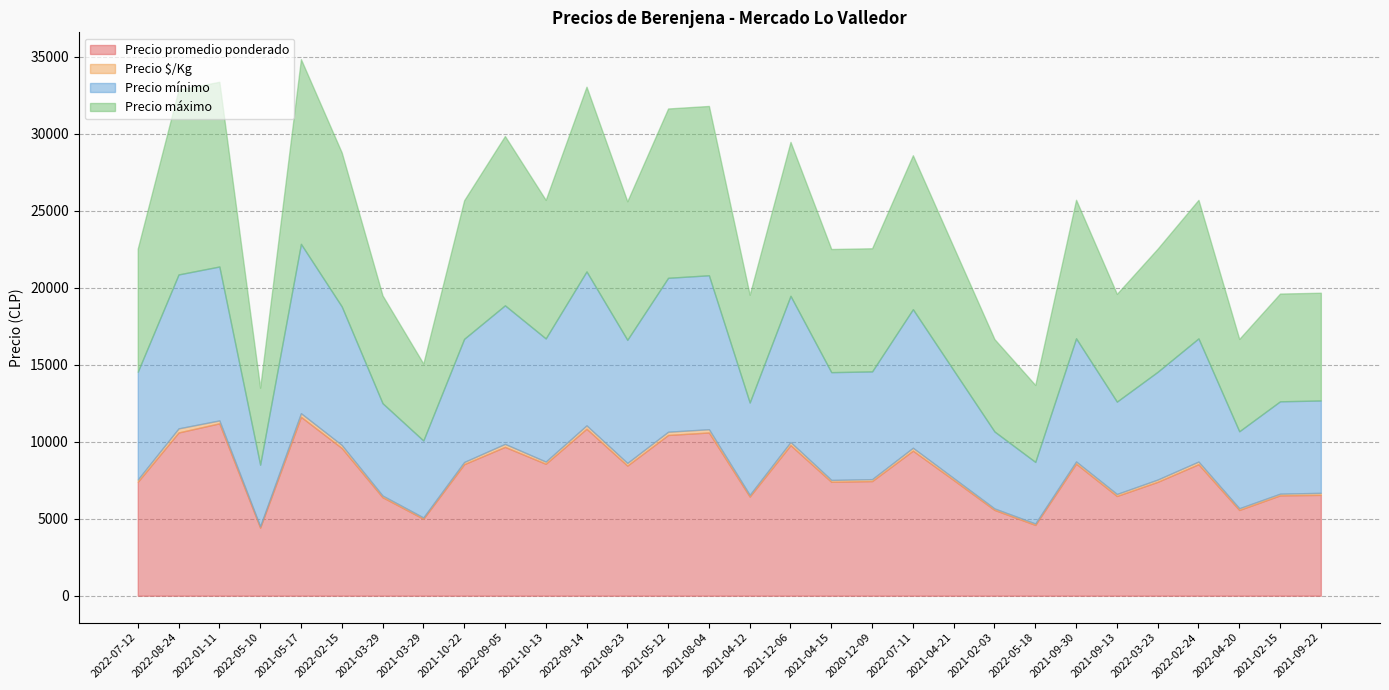

What is the difference between the Precio $/Kg values at 2021-05-17 and 2022-02-15?

40